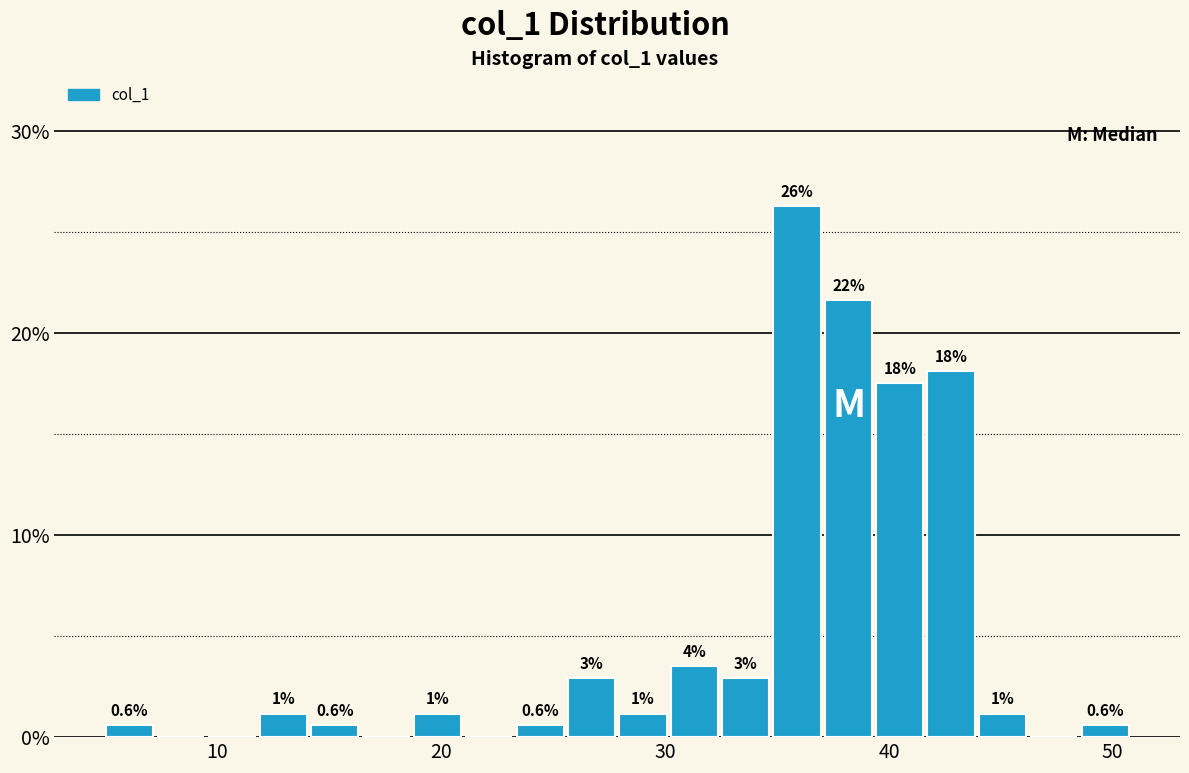

Around what value on the x-axis is the tallest bar? Give the approximate position of its centre, as read against the axis.

36